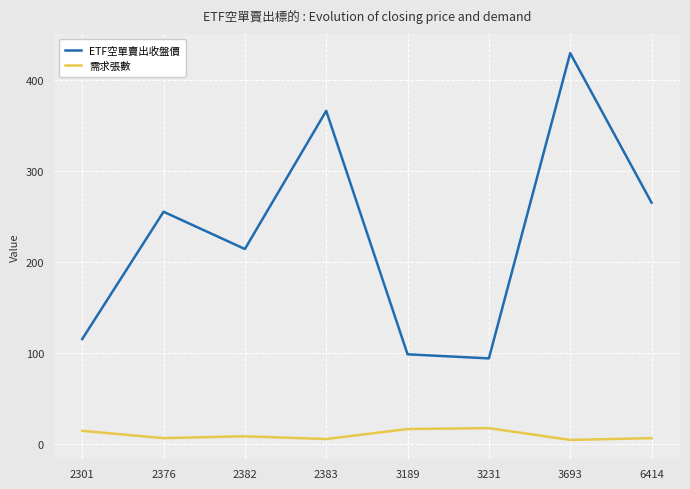

Rank the series by their average value, from lowest to highest.

需求張數, ETF空單賣出收盤價